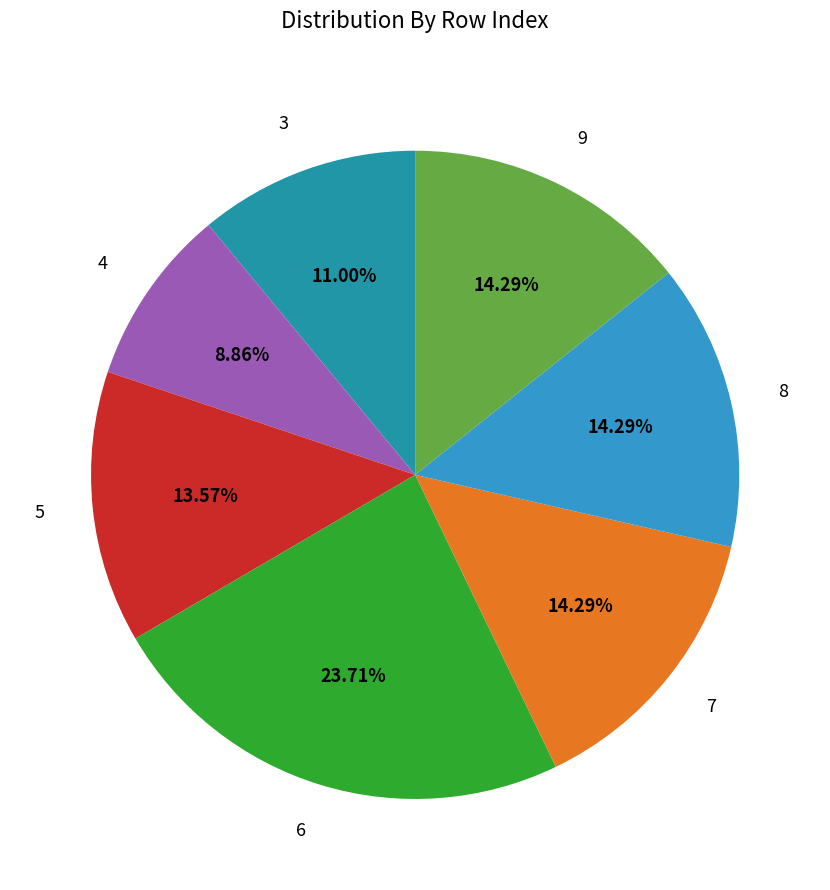

Combined, do 3 and 6 account for over 50%?

No